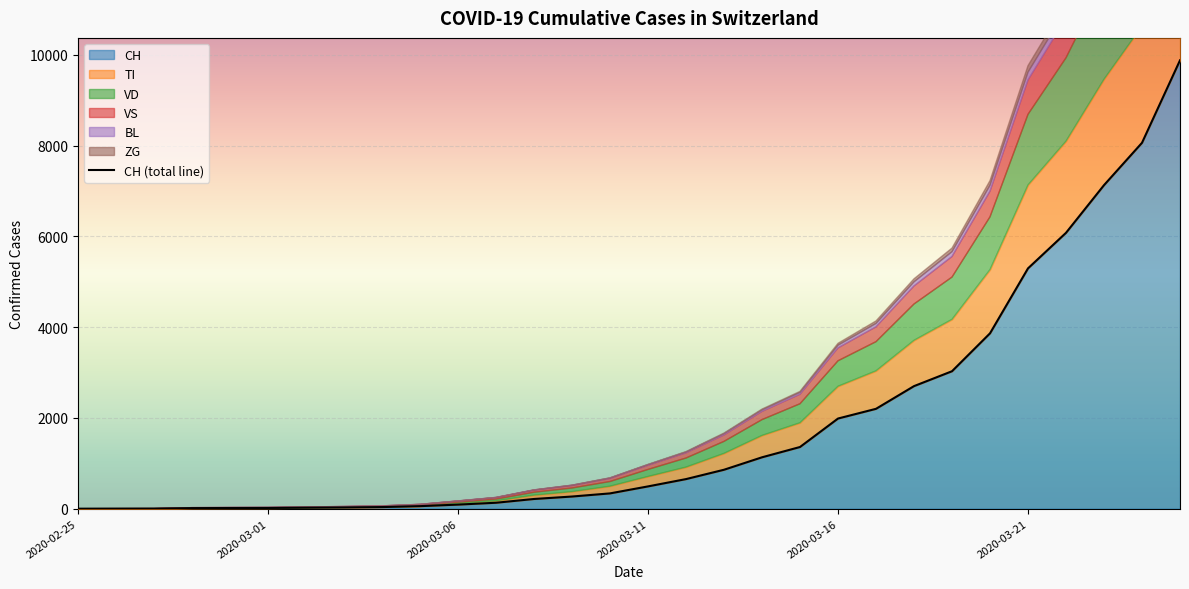

What is the greatest value displayed?

9877